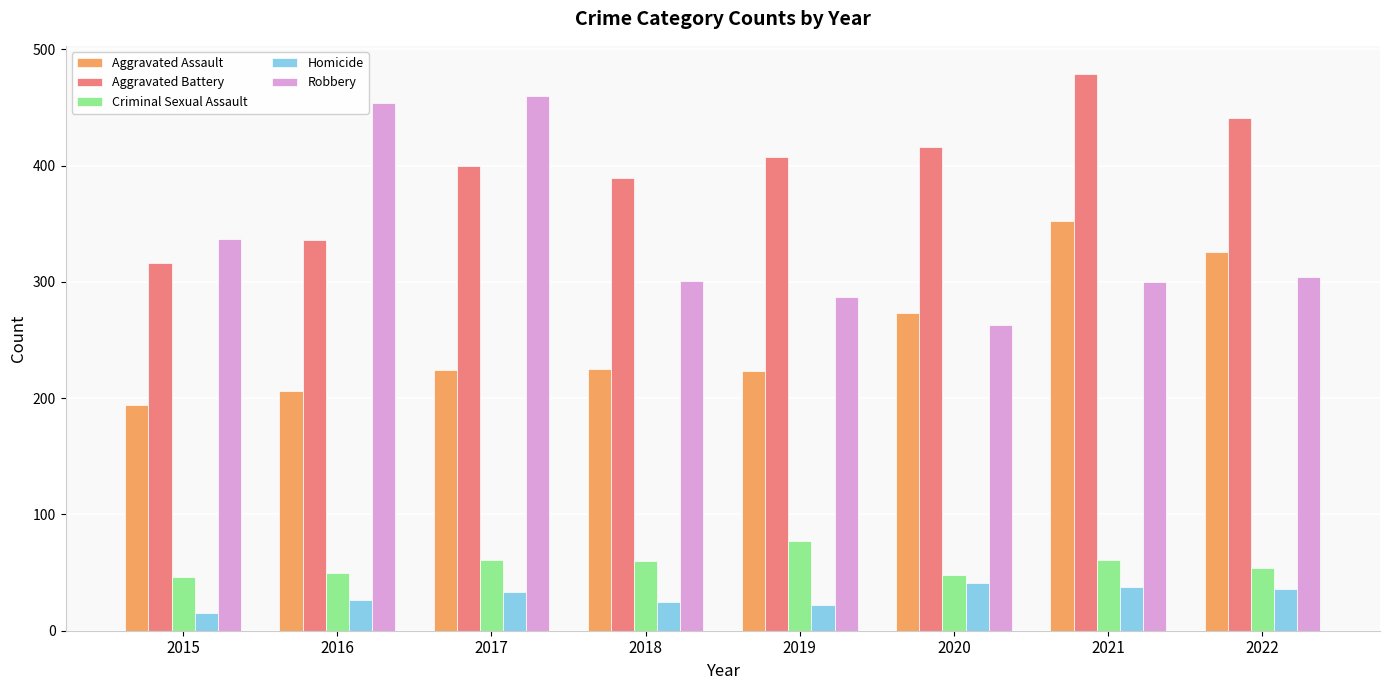

What are all the series names shown in the legend?

Aggravated Assault, Aggravated Battery, Criminal Sexual Assault, Homicide, Robbery